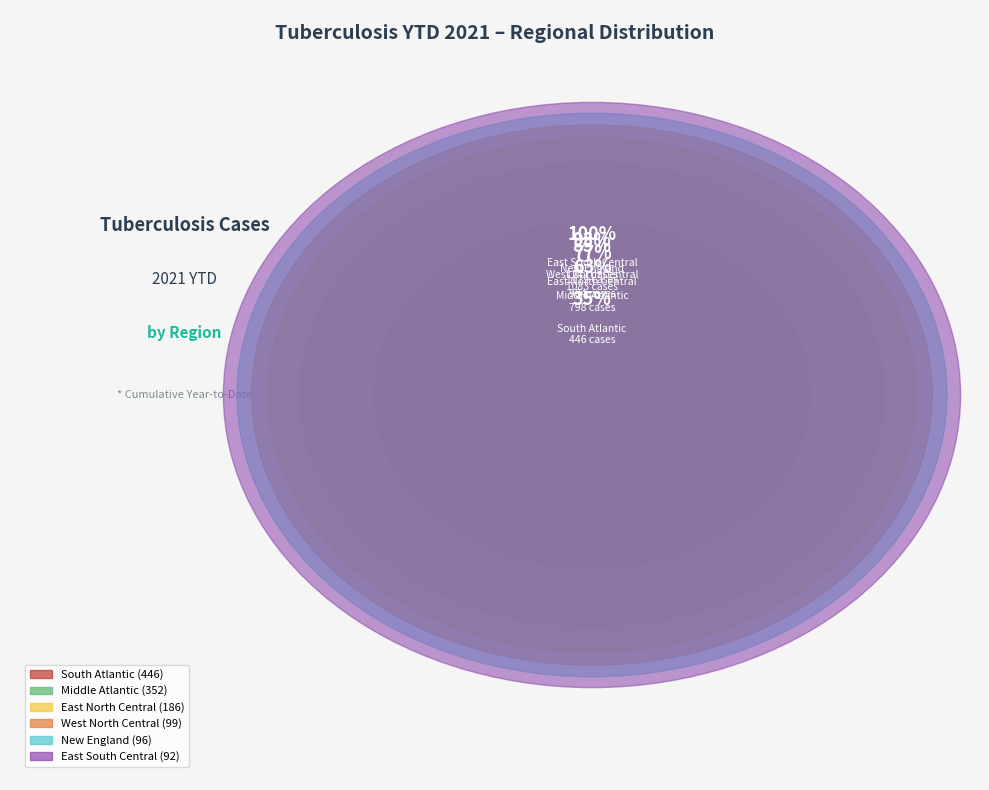

To the nearest percent, what portion does Middle Atlantic represent?

28%